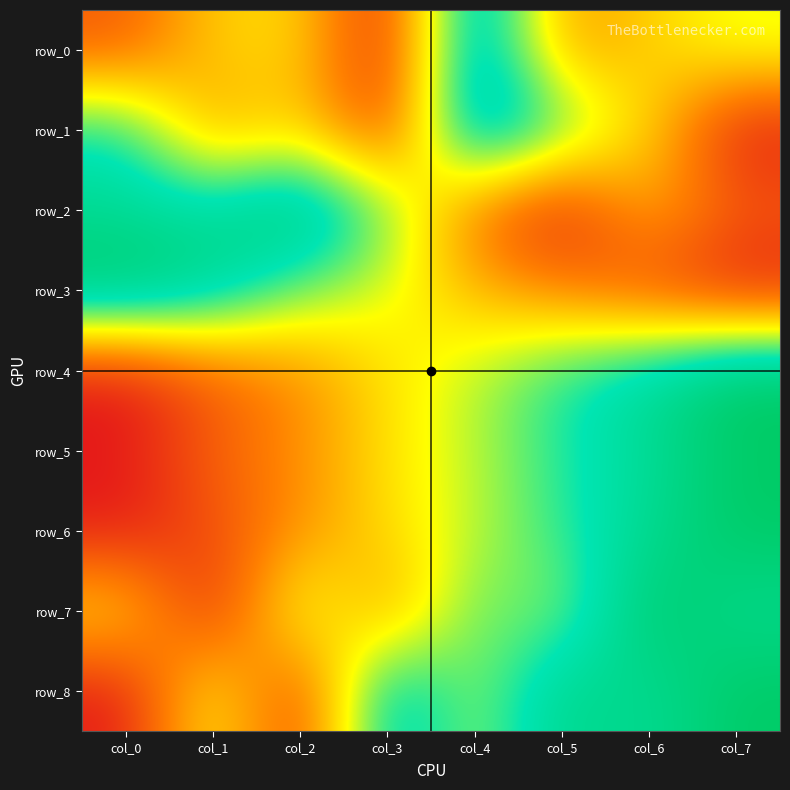

What is the sum of all row_8 values?

4.8